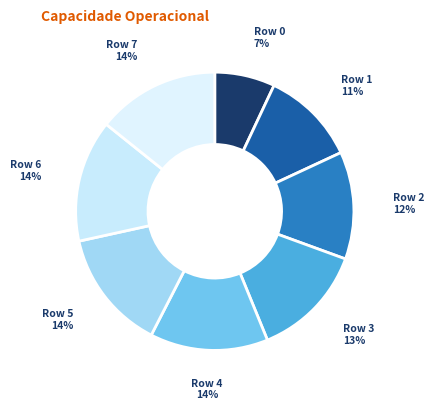

To the nearest percent, what is the combined percentage of Row 3 and Row 0?

20%